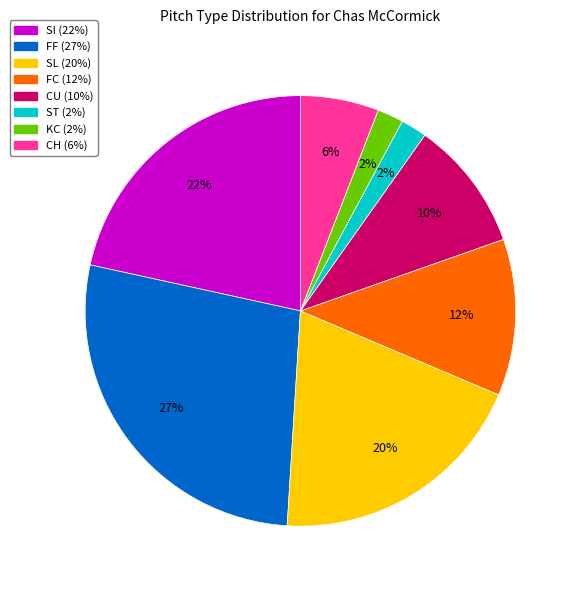

Approximately how many times larger is the value at SI compared to SL?

1.1